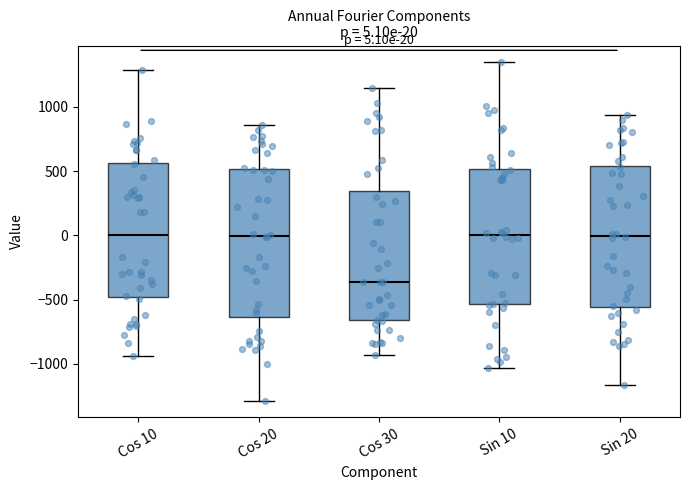

Comparing the boxes themselves (not the whiskers), which one is the tallest?

Cos 20